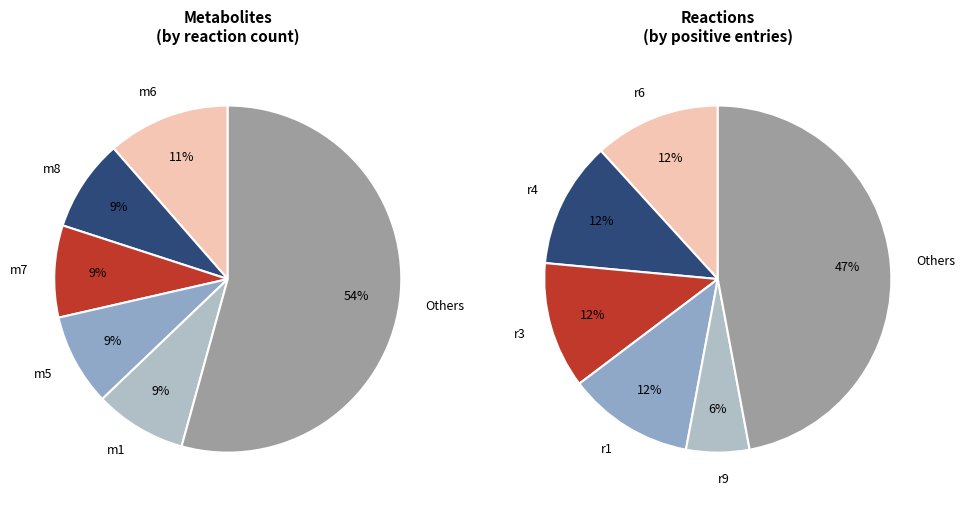

To the nearest percent, what is the combined percentage of r2 and r8?

20%